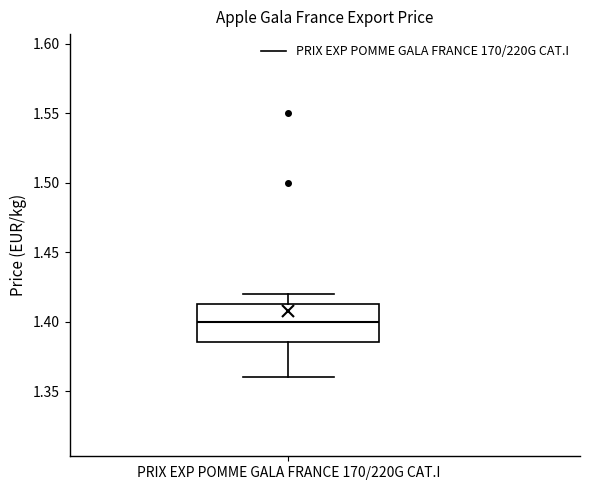

Transcribe this box plot: give where the median line is, the range the box spans, and where the two whiskers end, as read against the y-axis. The values are not printed on the chart, so give them approximately, as read against the axis.

median 1.400, box 1.385 to 1.415, whiskers 1.360 to 1.420